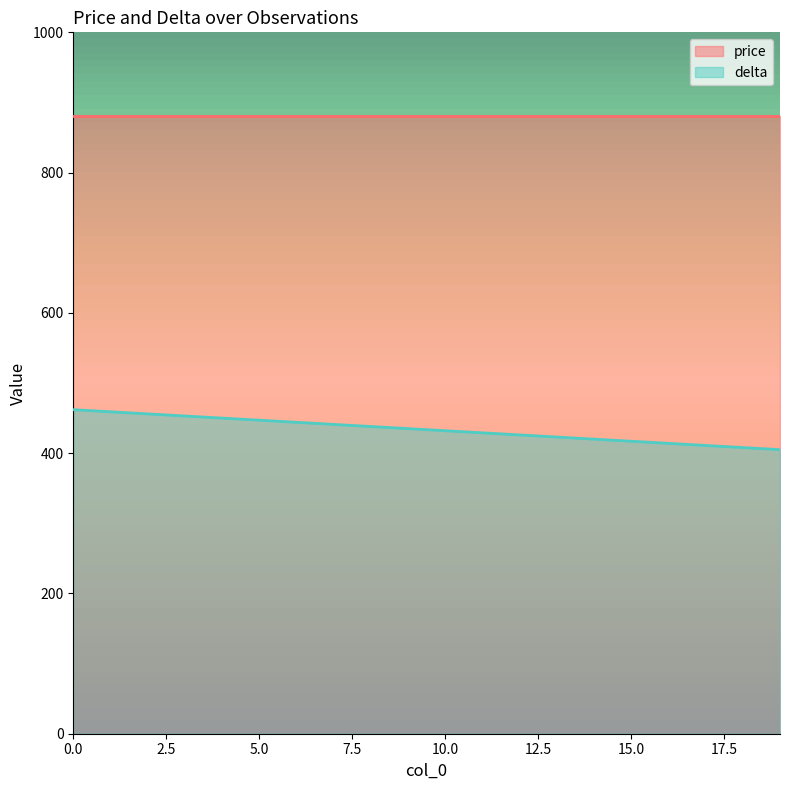

Rank the categories by value from lowest to highest.

19, 18, 17, 16, 15, 14, 13, 12, 11, 10, 9, 8, 7, 6, 5, 4, 3, 2, 1, 0